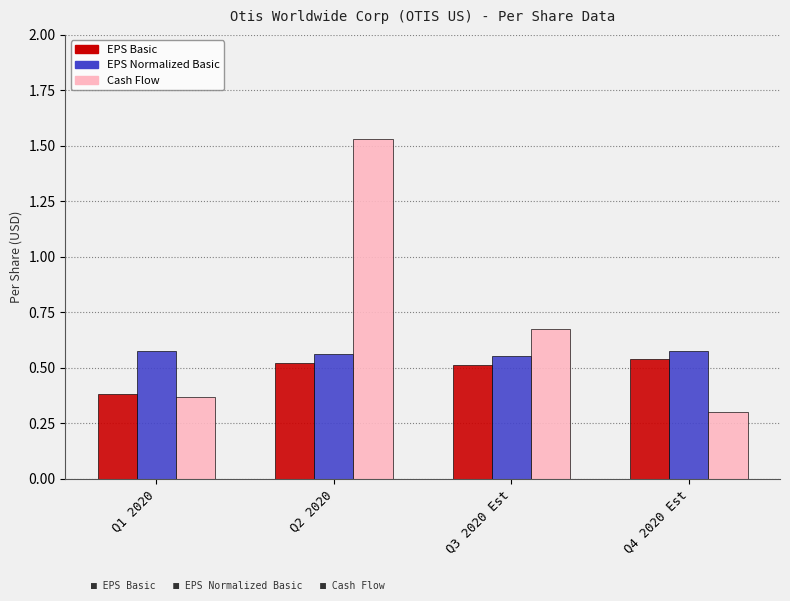

What is the difference between the maximum and minimum values in the Cash Flow series?

1.2